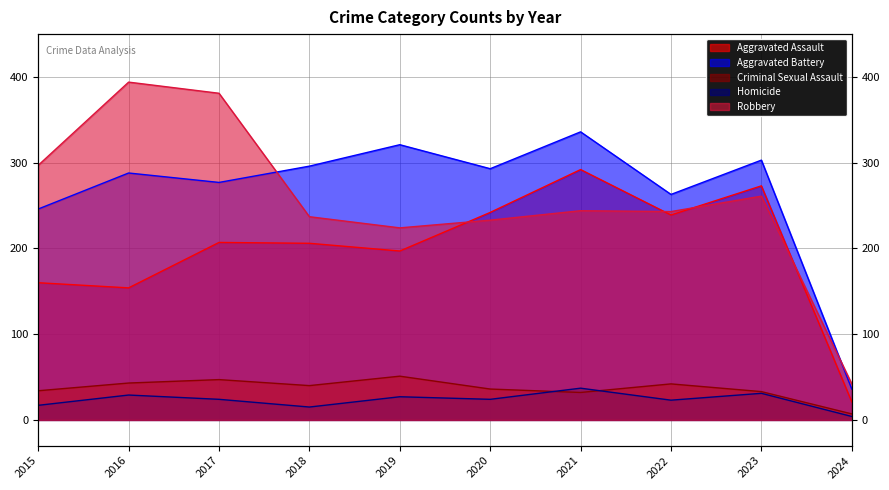

True or false: Homicide and Aggravated Assault intersect in this chart.

False